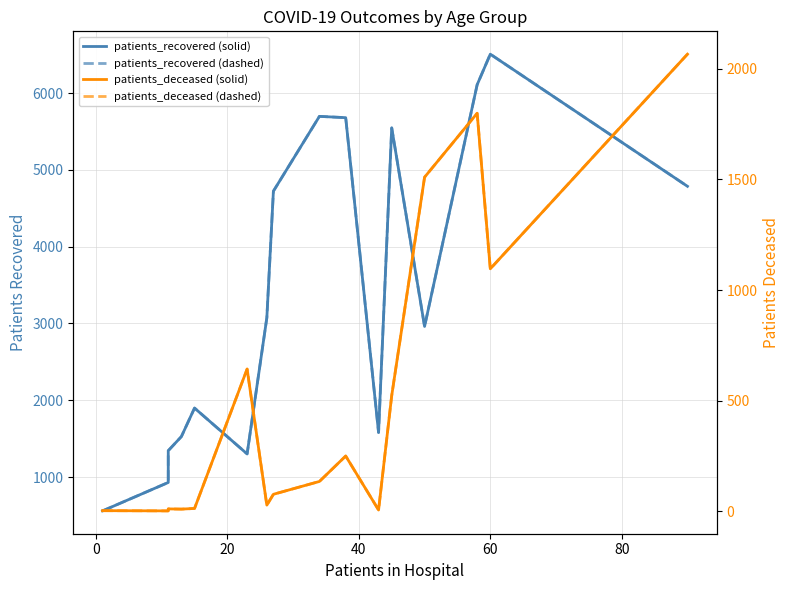

Is it true that patients_recovered (dashed) equals 9392 at 8?

False